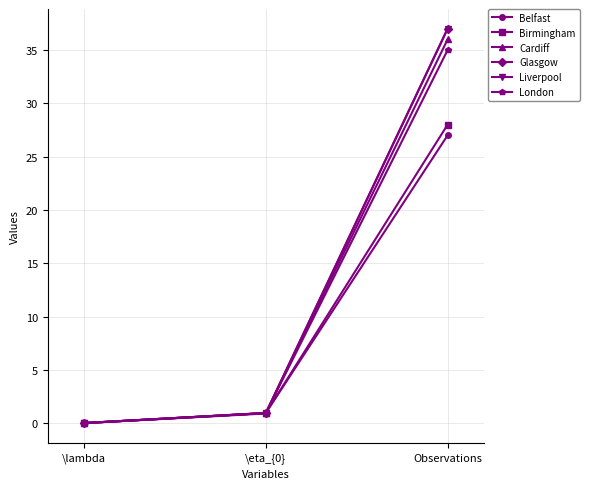

Is it true that London equals 0.9 at \eta_{0}?

True